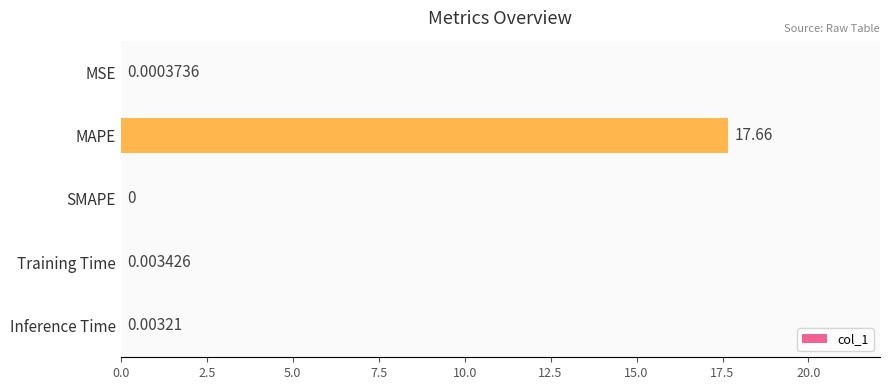

Between Training Time and Inference Time, which is larger?

Training Time